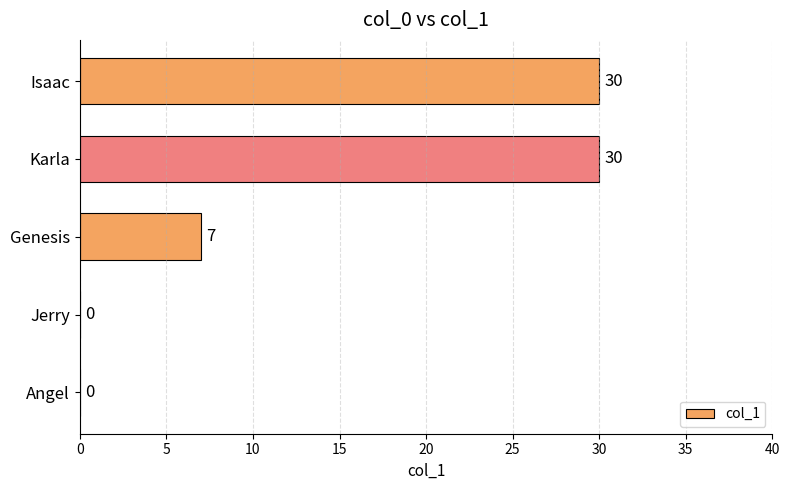

Are the bars horizontal?

Yes